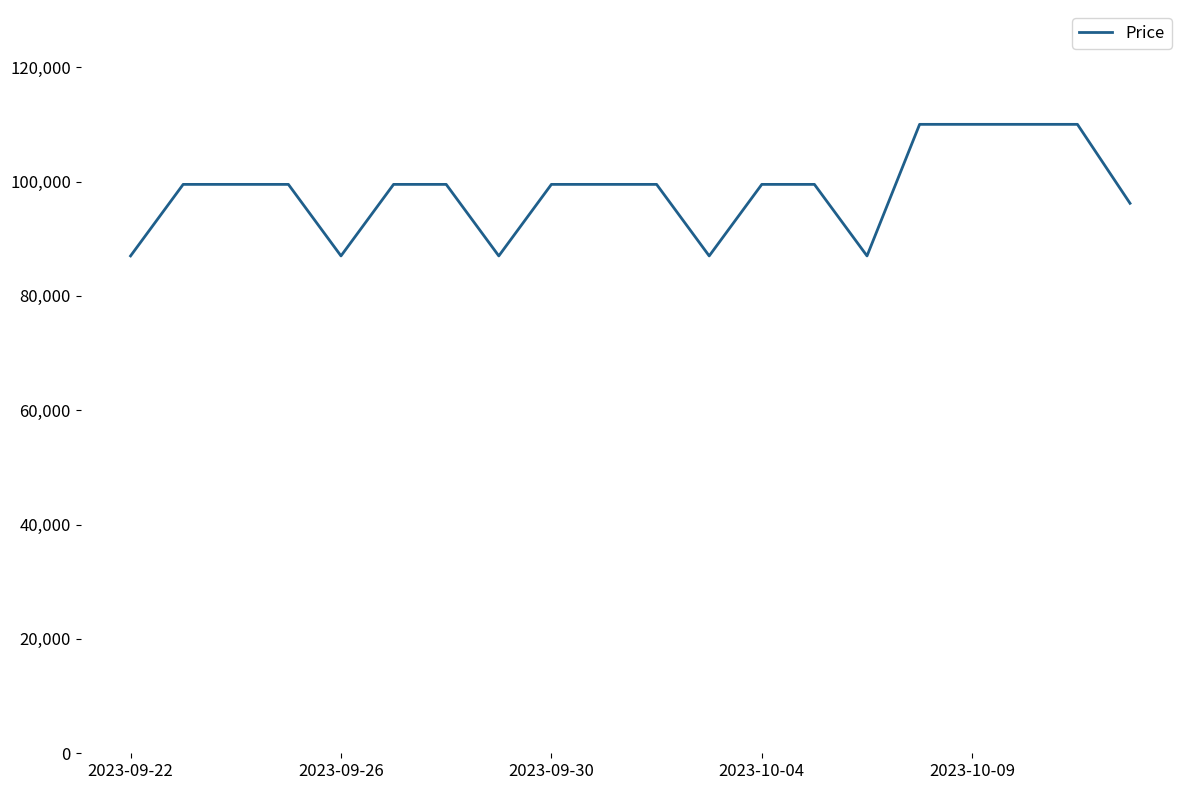

What is the difference between the maximum and minimum values?

23010